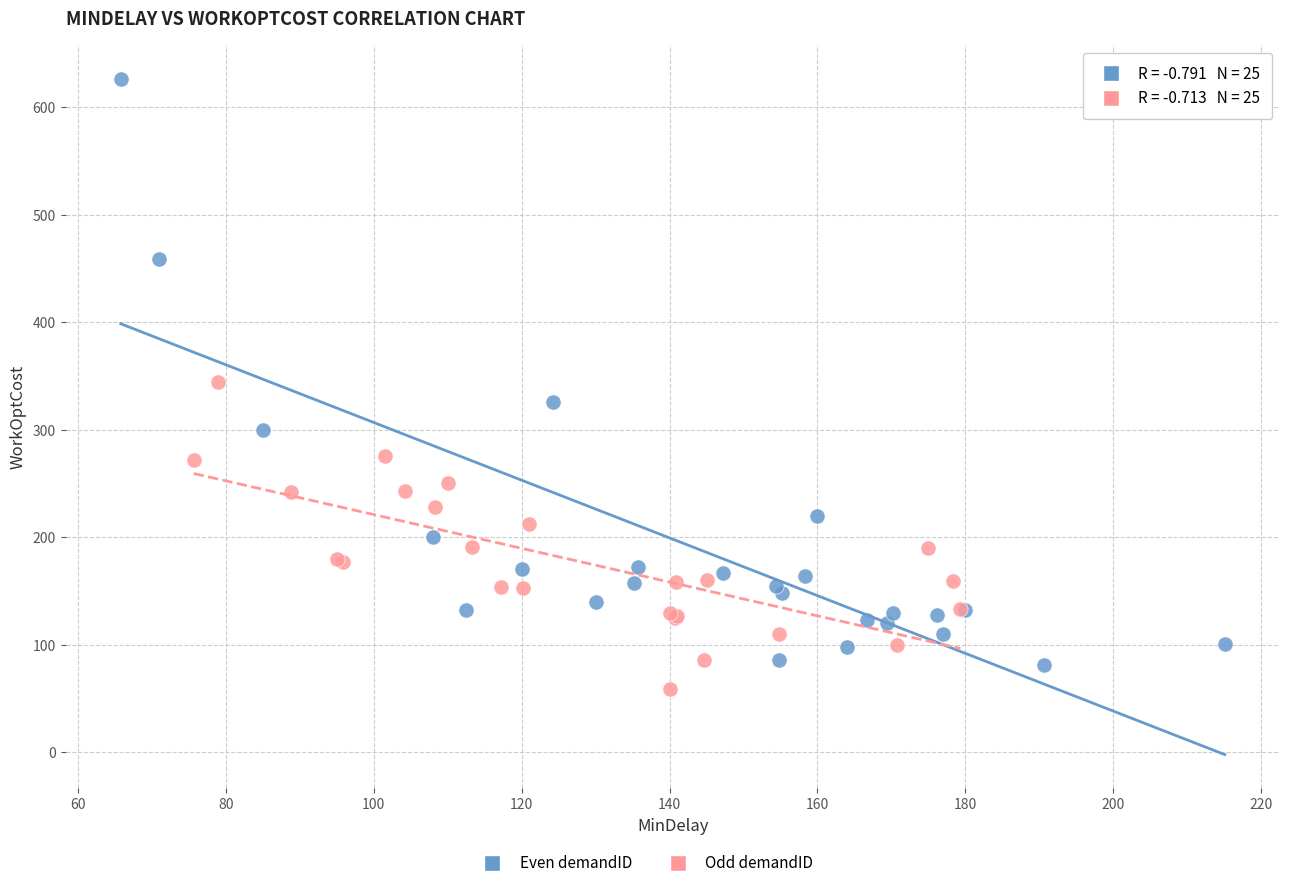

Which series contains the highest Y value?

Even demandID